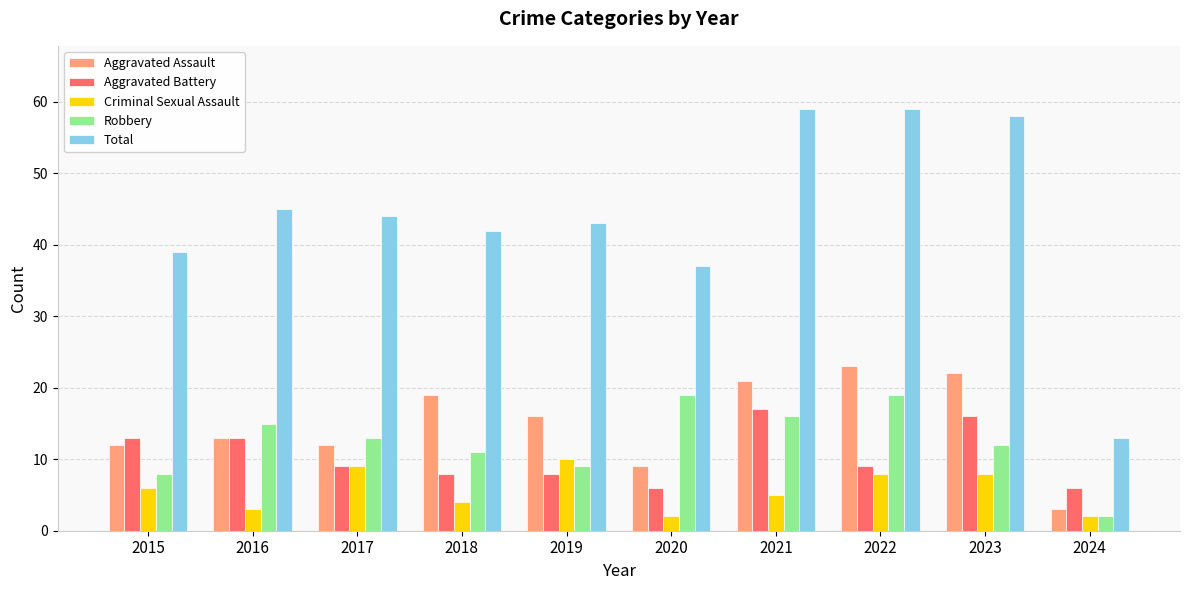

Count the Criminal Sexual Assault values in the range 3 to 8.

6